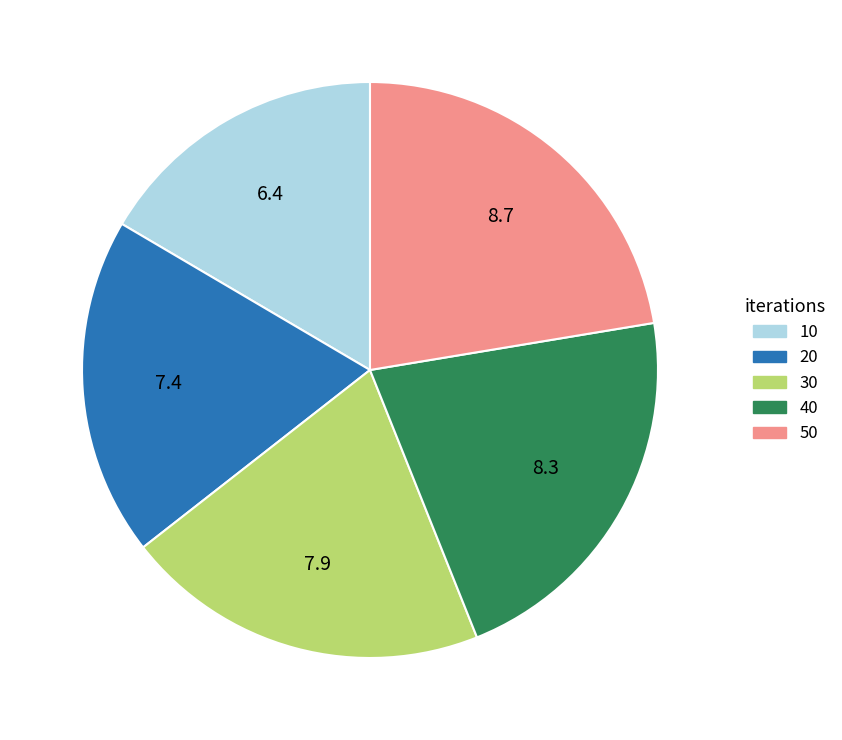

Does any single category account for the majority?

No